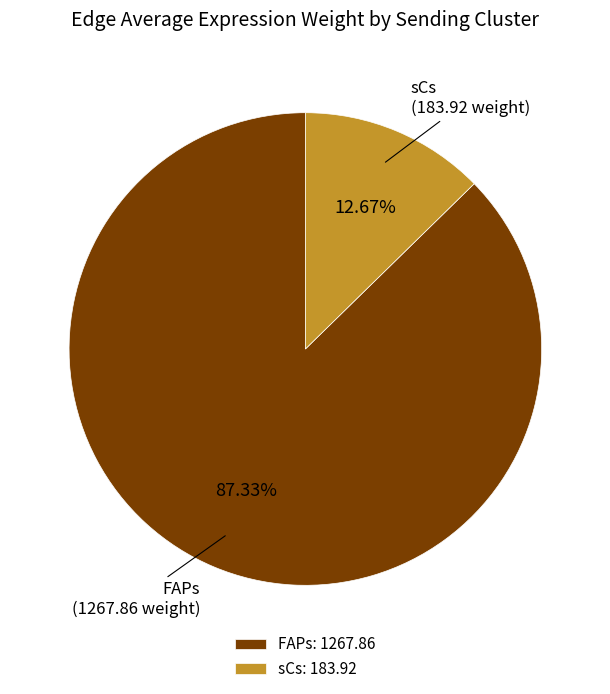

Approximately how many times larger is the value at FAPs: 1267.86 compared to sCs: 183.92?

6.9